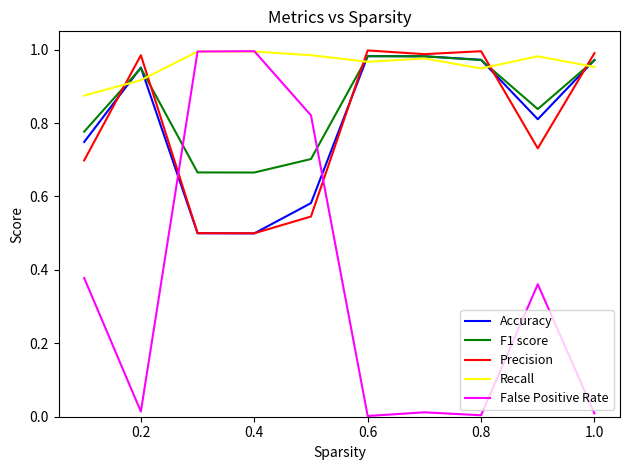

After their last crossing, which series has the higher values: False Positive Rate or F1 score?

F1 score